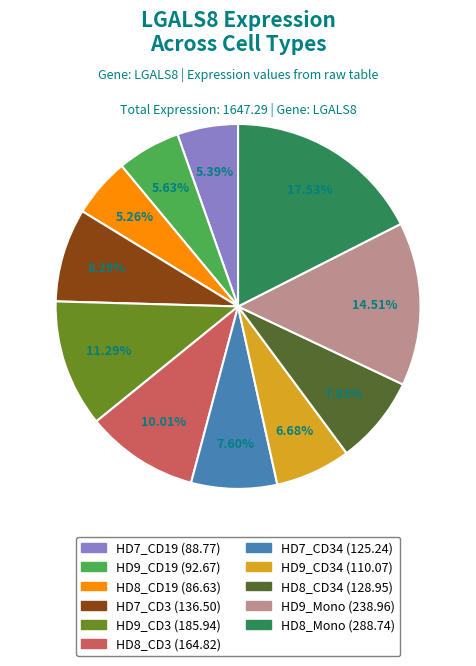

Is there a majority slice in this chart?

No